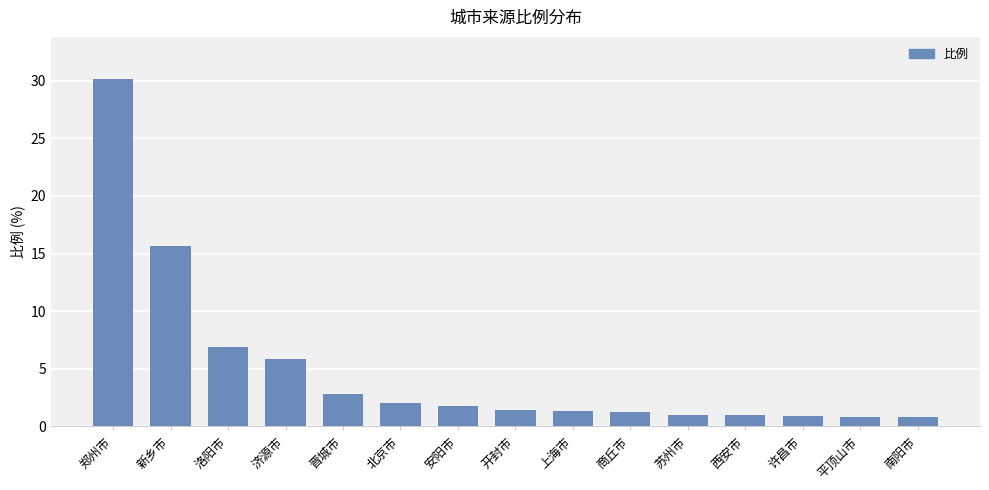

What is the minimum value shown in the chart?

0.8